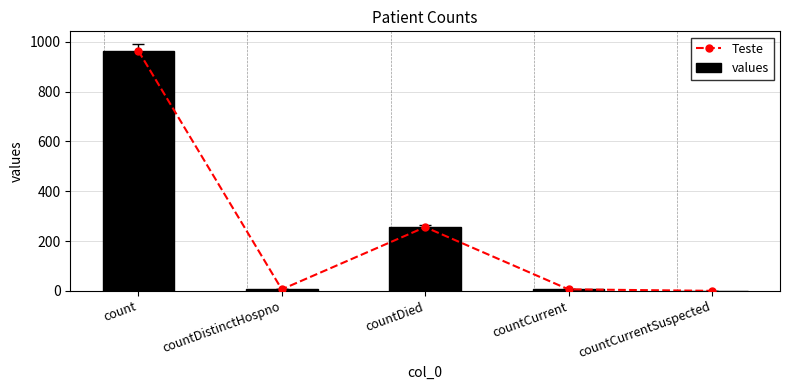

True or false: values has a value of 6 at countCurrent.

True